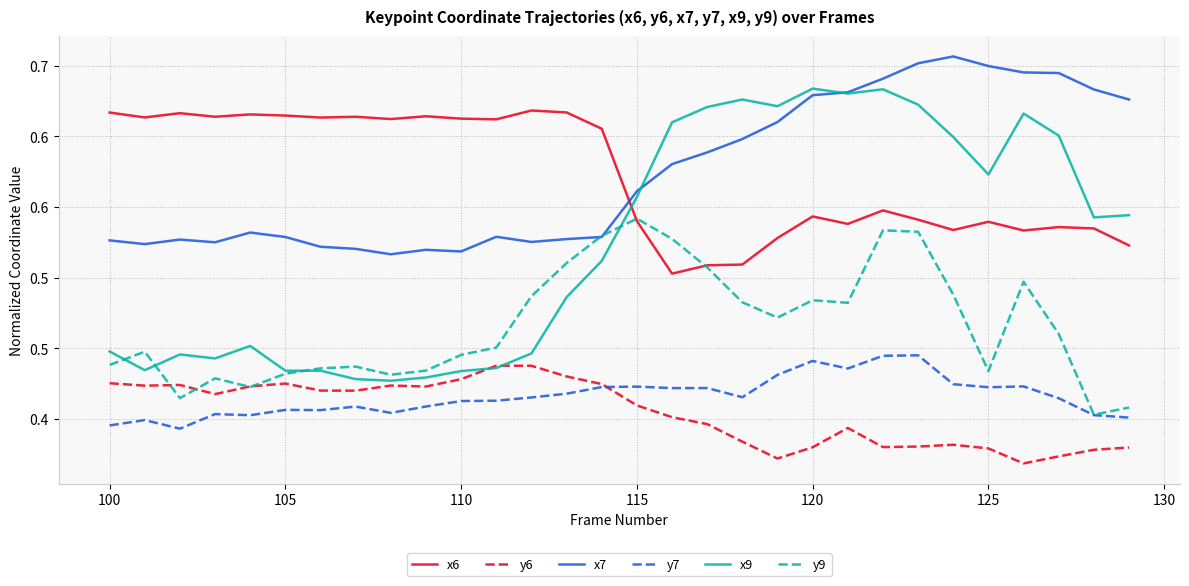

Does the chart have visible grid lines?

Yes